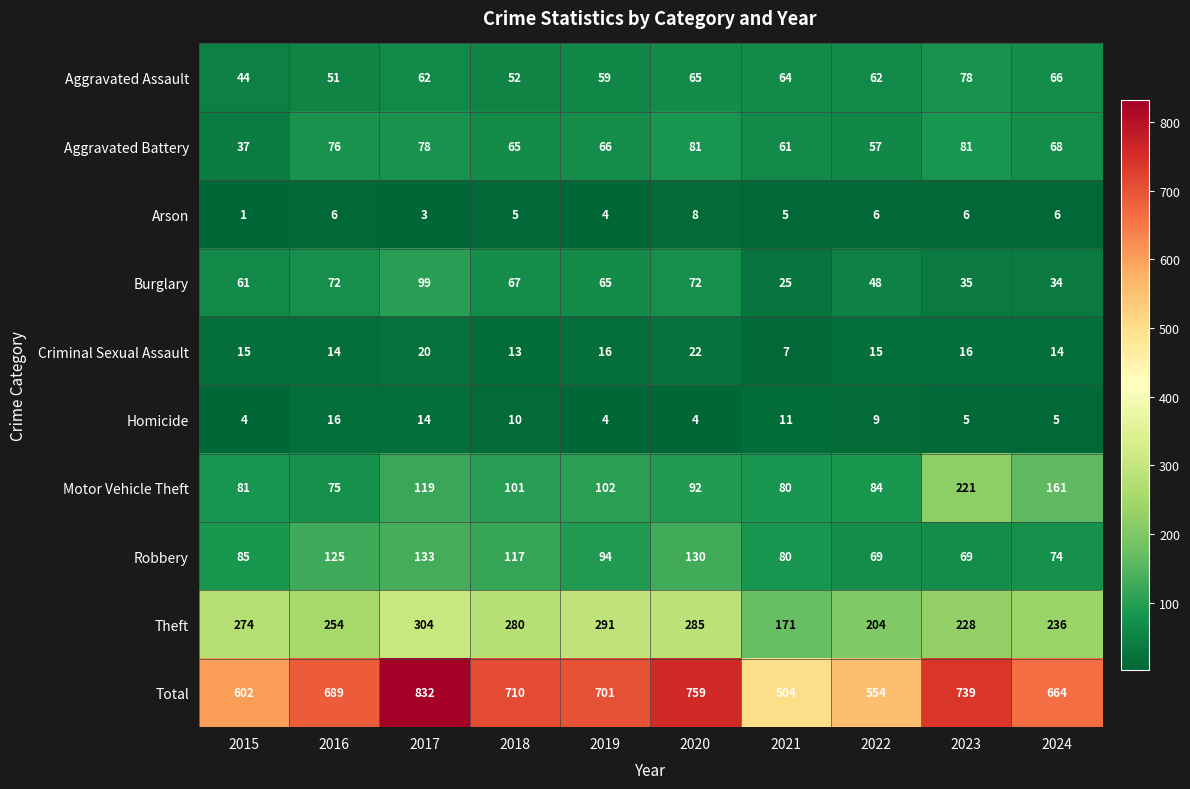

The Robbery series shows 171 at 2018. True or false?

False